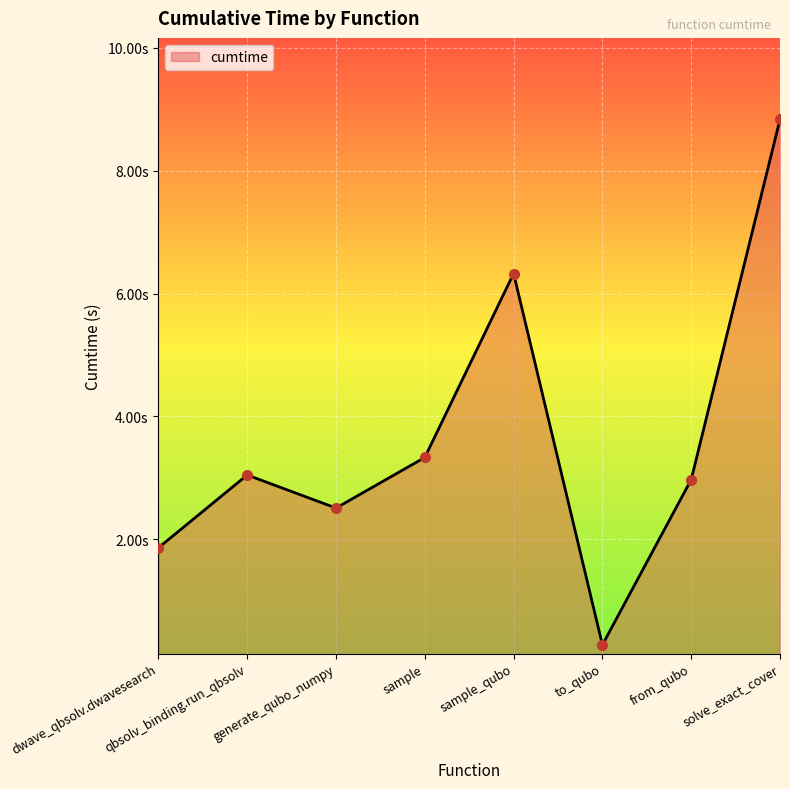

What is the sum of all values?

29.2